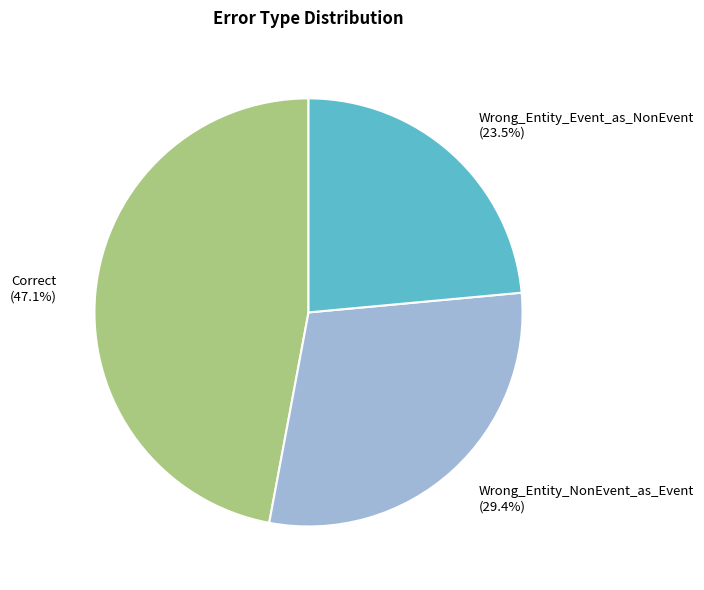

To the nearest percent, what is the combined percentage of Wrong_Entity_NonEvent_as_Event and Wrong_Entity_Event_as_NonEvent?

53%